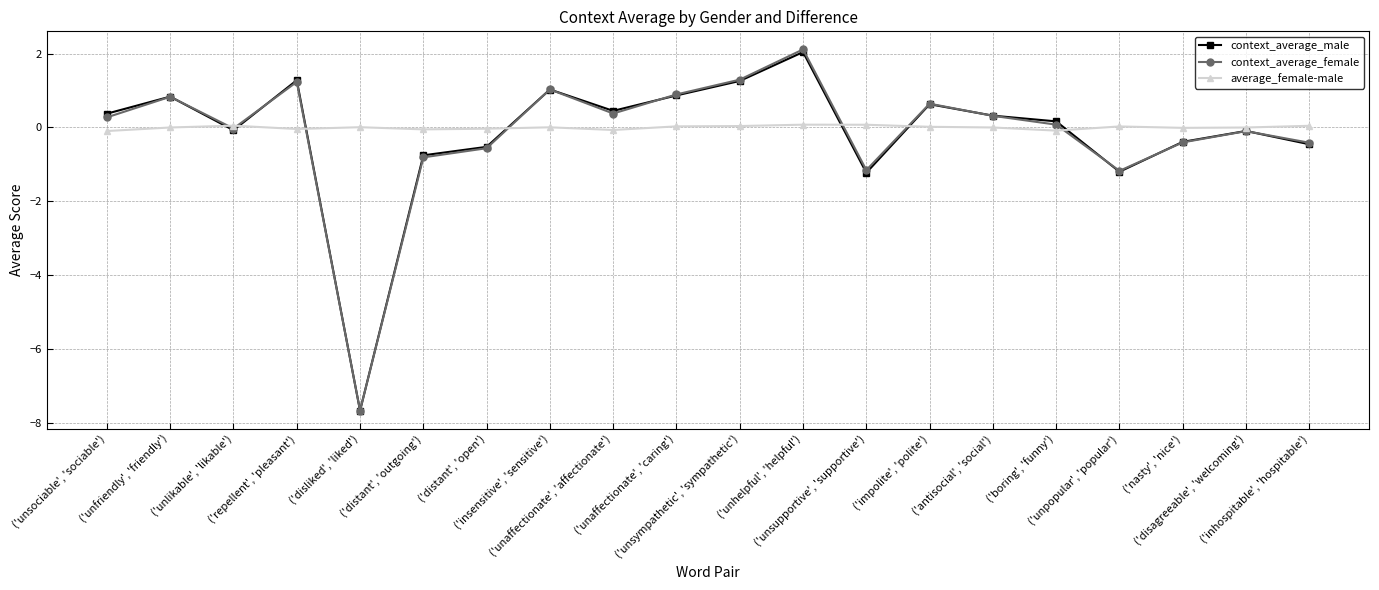

How many interior local valleys does the context_average_female series have?

5